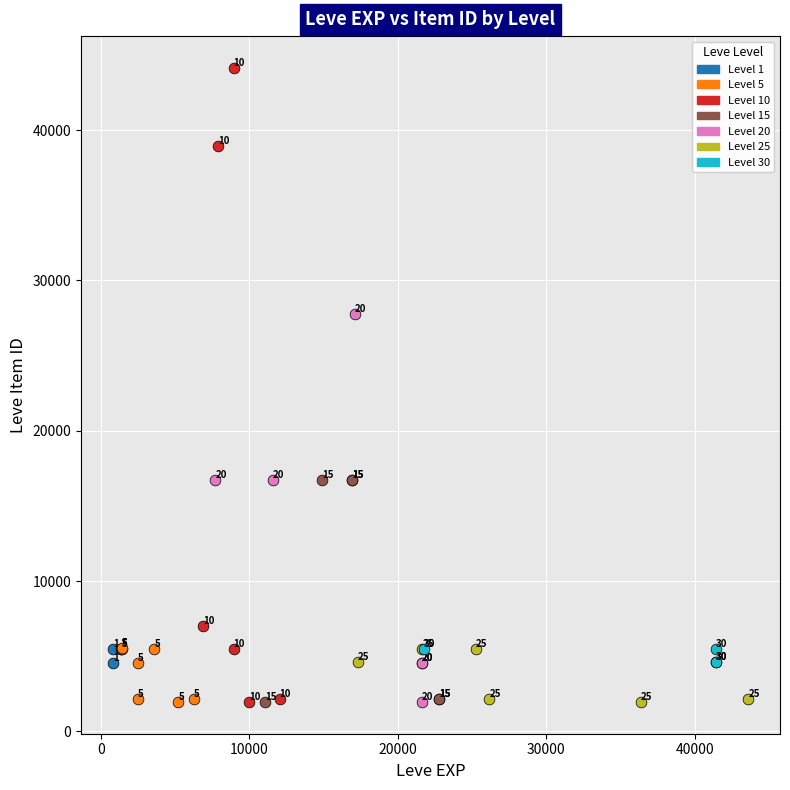

What are all the series names shown in the legend?

Level 1, Level 5, Level 10, Level 15, Level 20, Level 25, Level 30